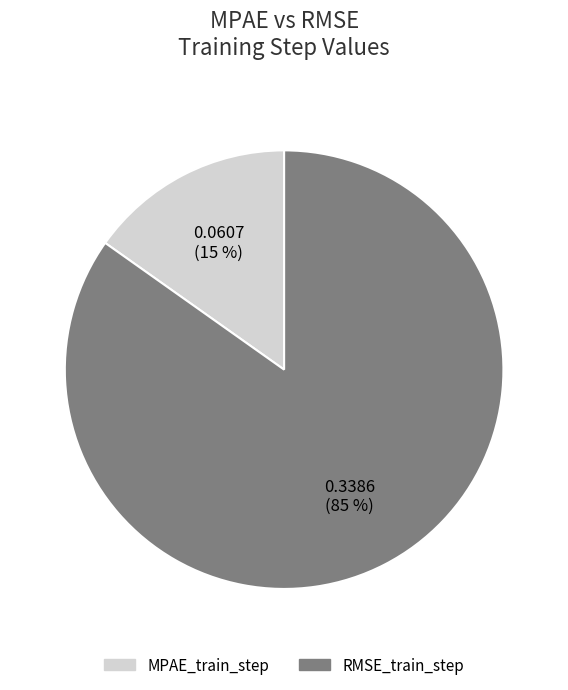

To the nearest percent, what portion does MPAE_train_step represent?

15%